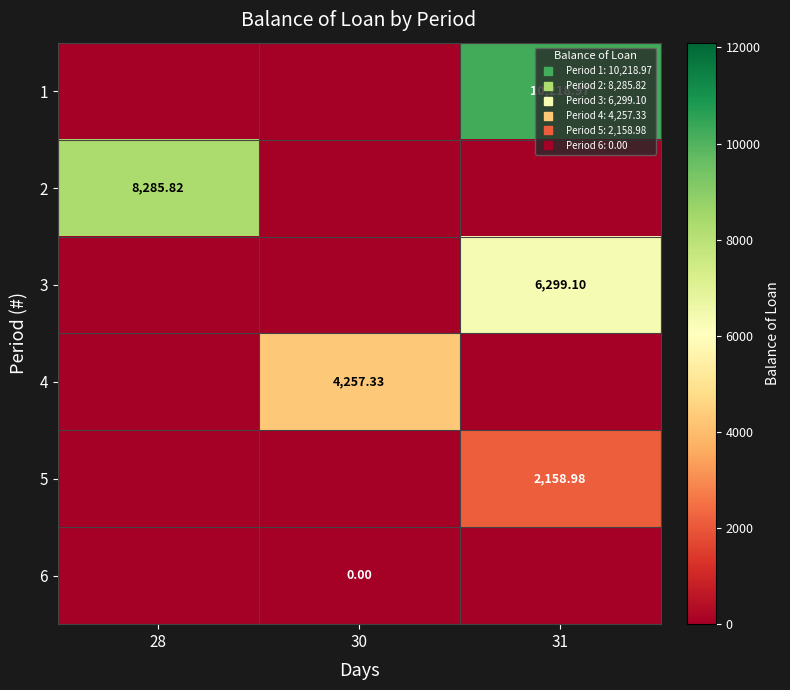

What is the maximum value shown in the chart?

10219.0